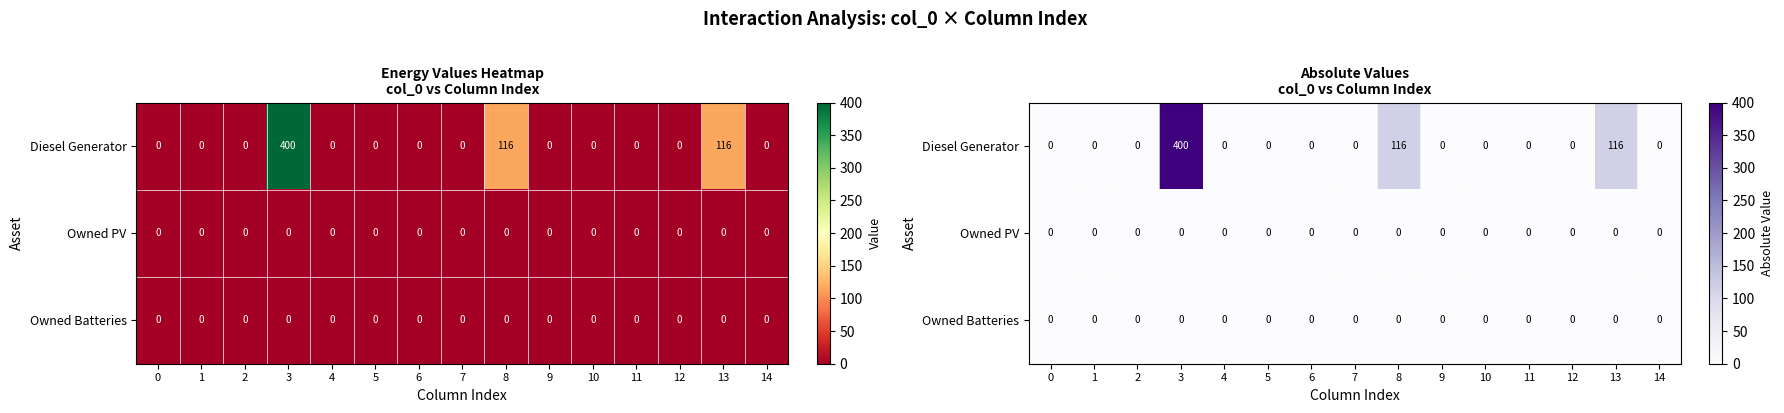

Rank the series at 0 from lowest to highest value.

row_0, row_1, row_2